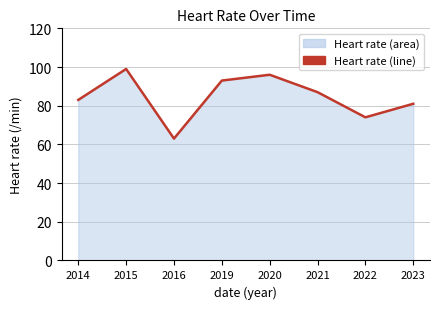

What is the value of the 2nd point from the left?

99